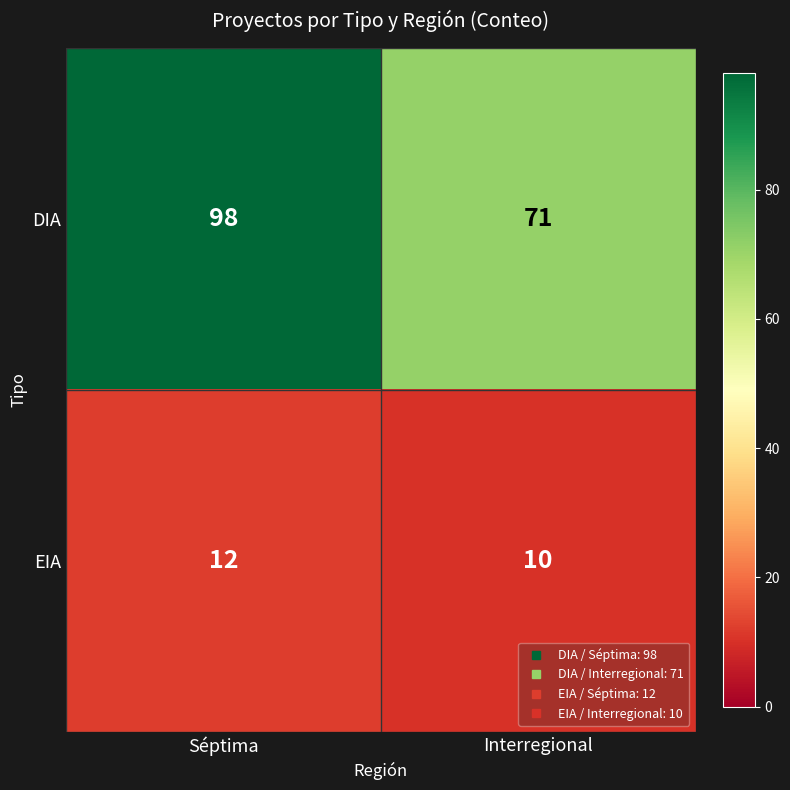

At which category does the chart reach its peak across all series?

Séptima